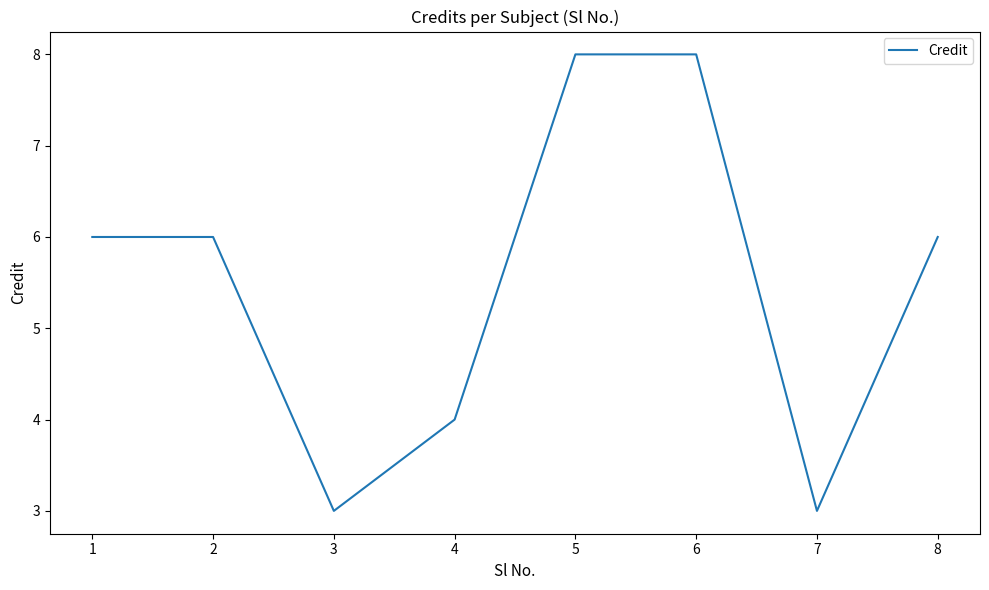

At which category does the data reach its first local valley?

3